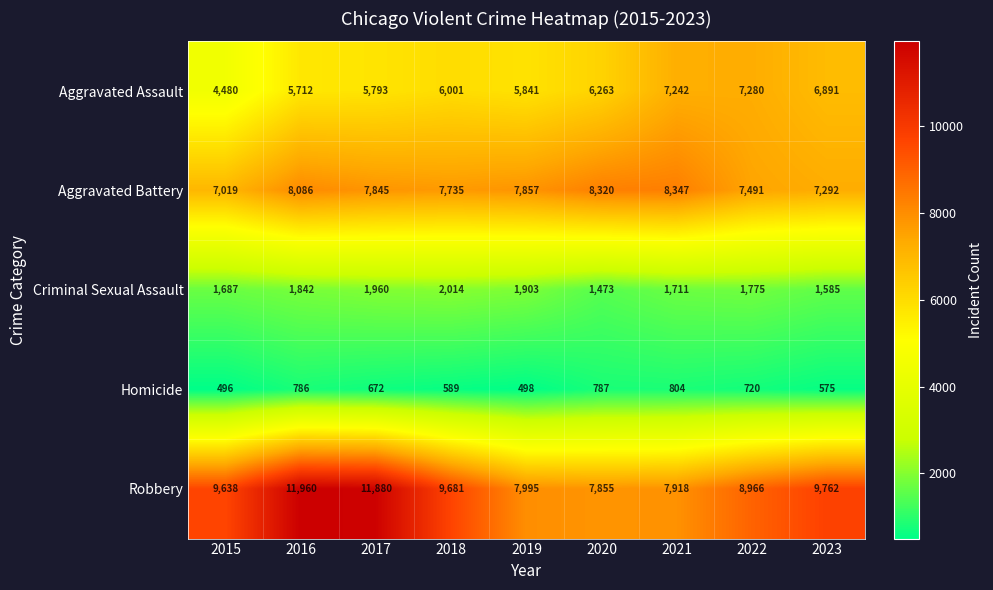

List the labels in order of Aggravated Battery value, smallest first.

2015, 2023, 2022, 2018, 2017, 2019, 2016, 2020, 2021